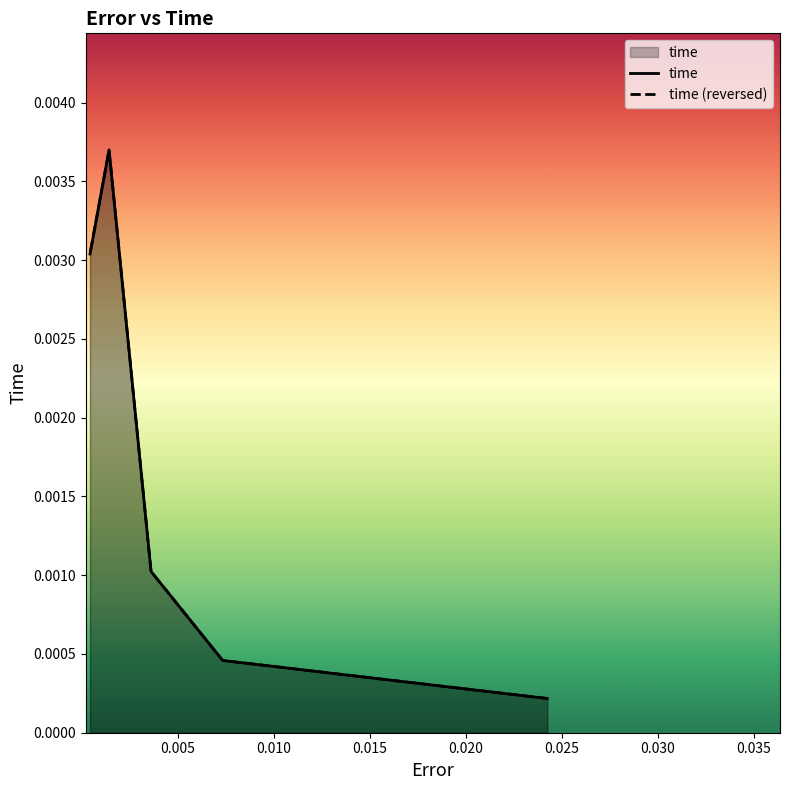

What are all the series names shown in the legend?

time, time (reversed)